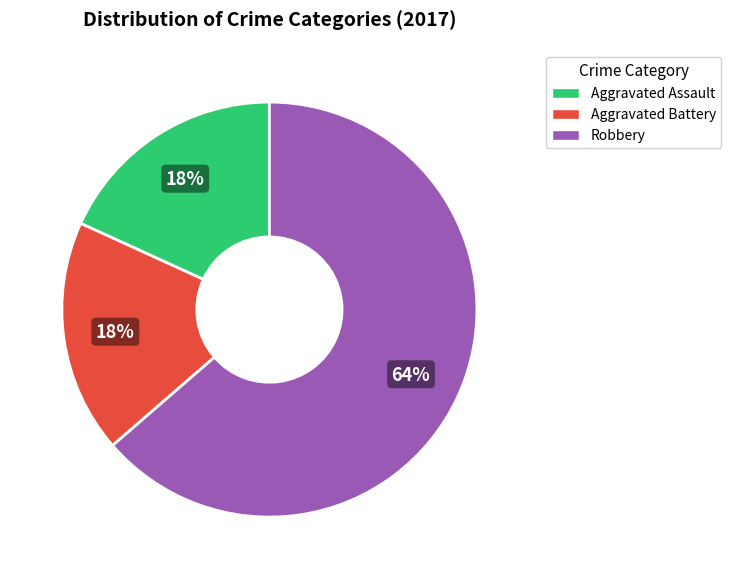

How many slices are in this pie chart?

3